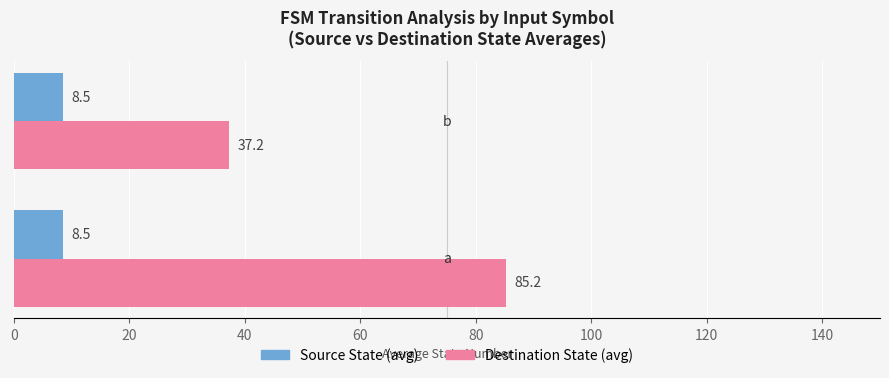

Rank the series by their average value, from lowest to highest.

Source State (avg), Destination State (avg)